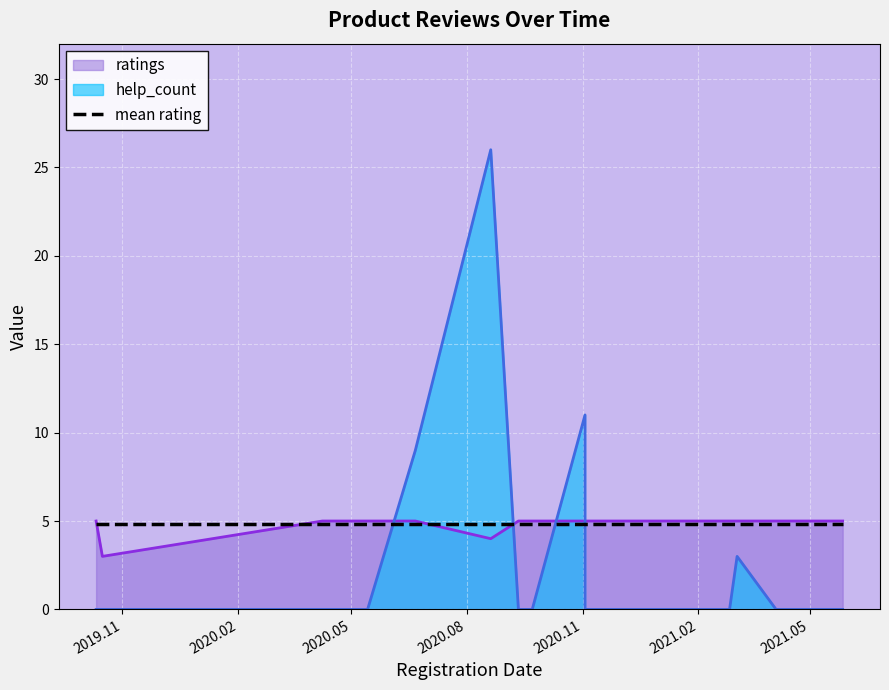

At how many categories does at least one series exceed 3?

16